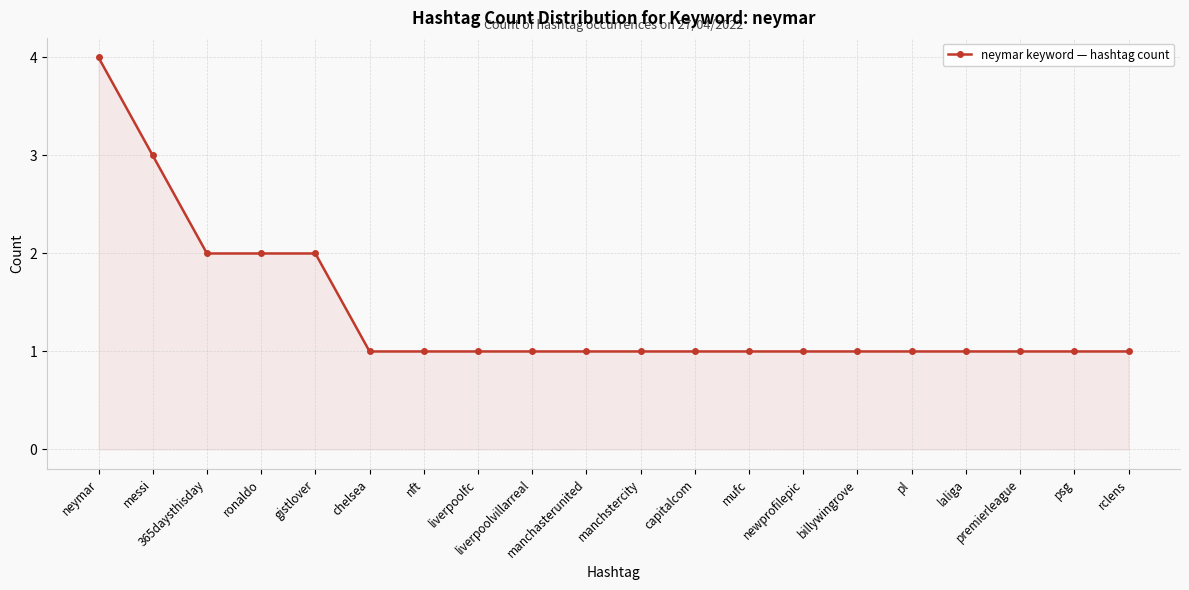

The chart shows a value of 0 at liverpoolfc. True or false?

False